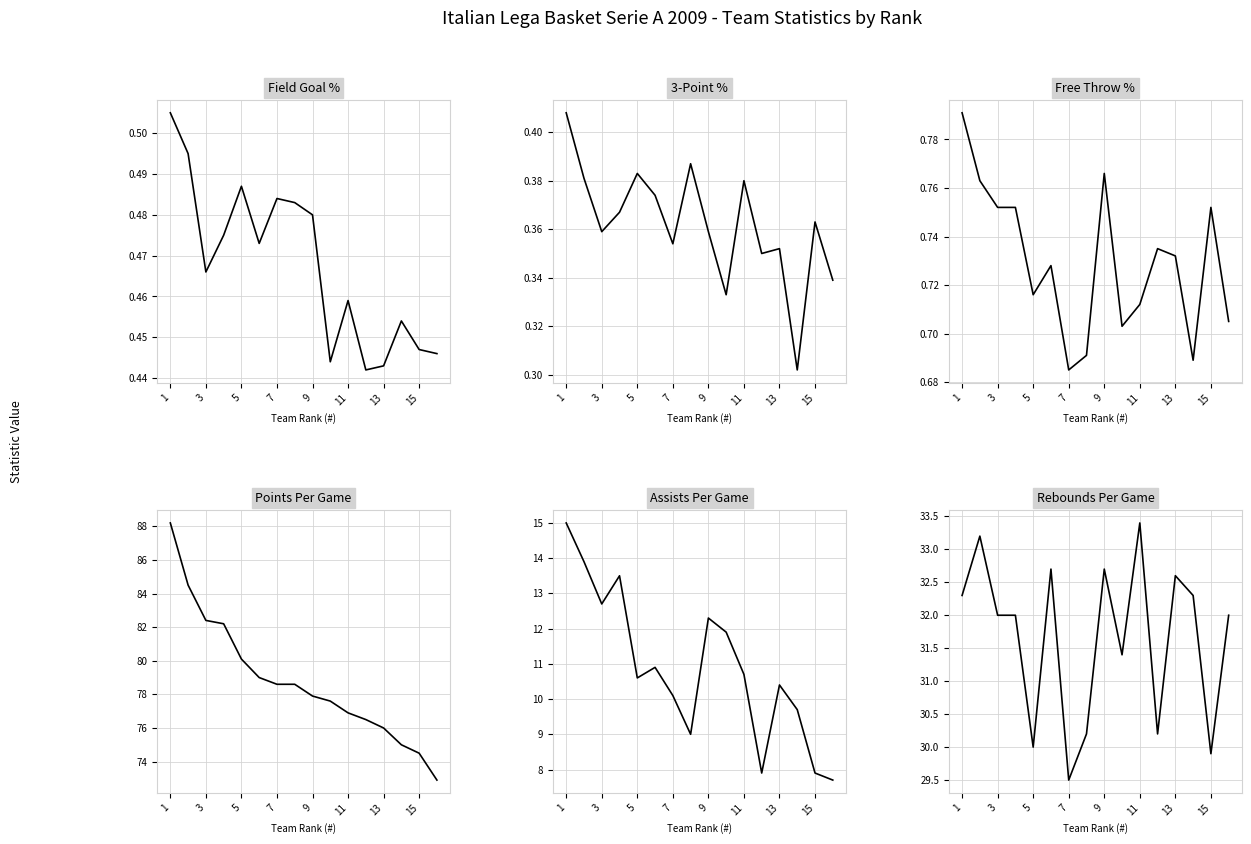

True or false: APG and FG% cross at least once.

False